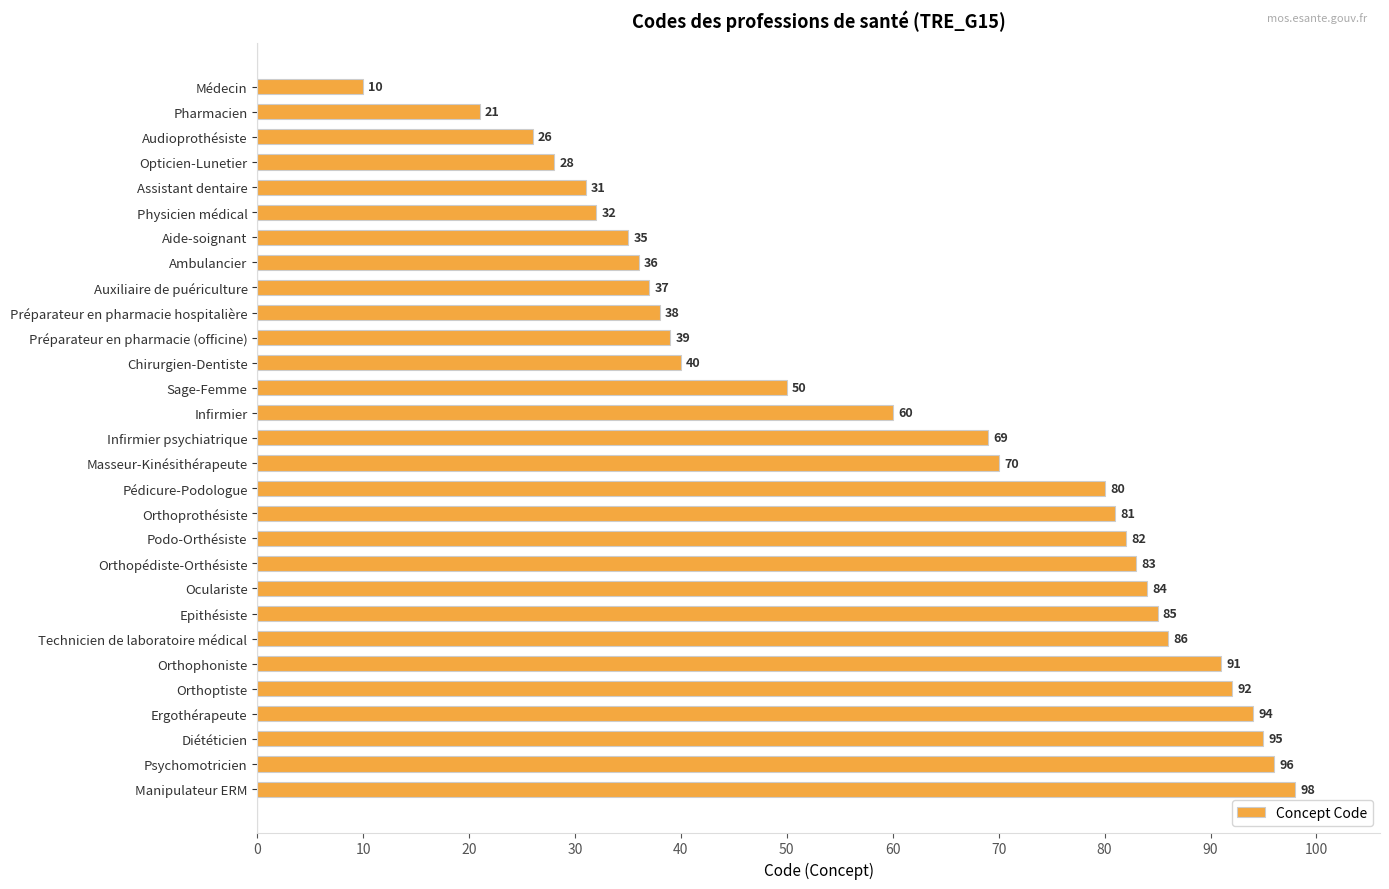

What is the label of the 7th bar from the bottom?

Technicien de laboratoire médical